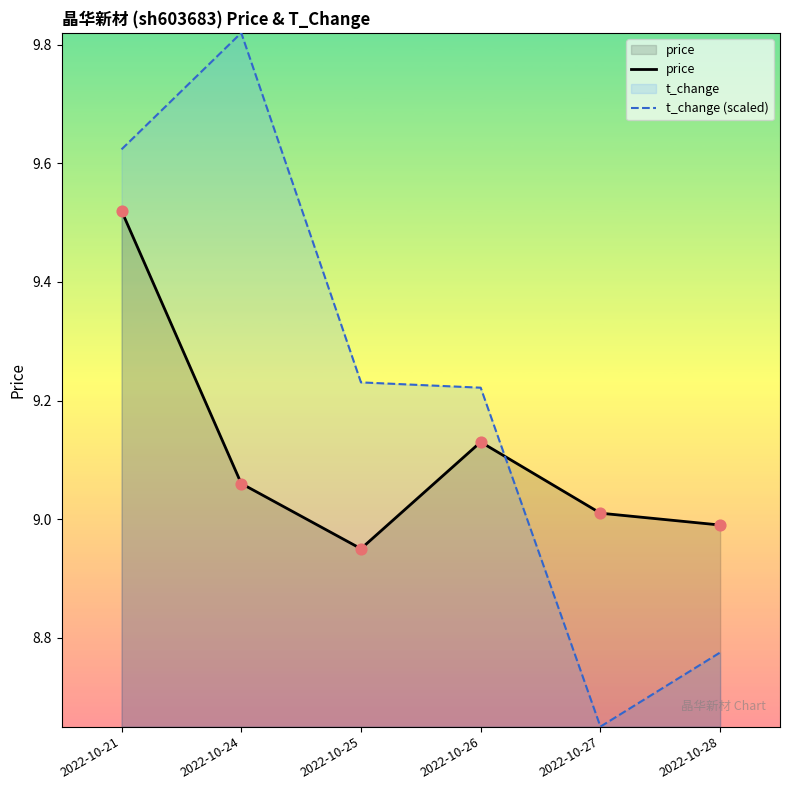

At how many categories does at least one series exceed 9?

5